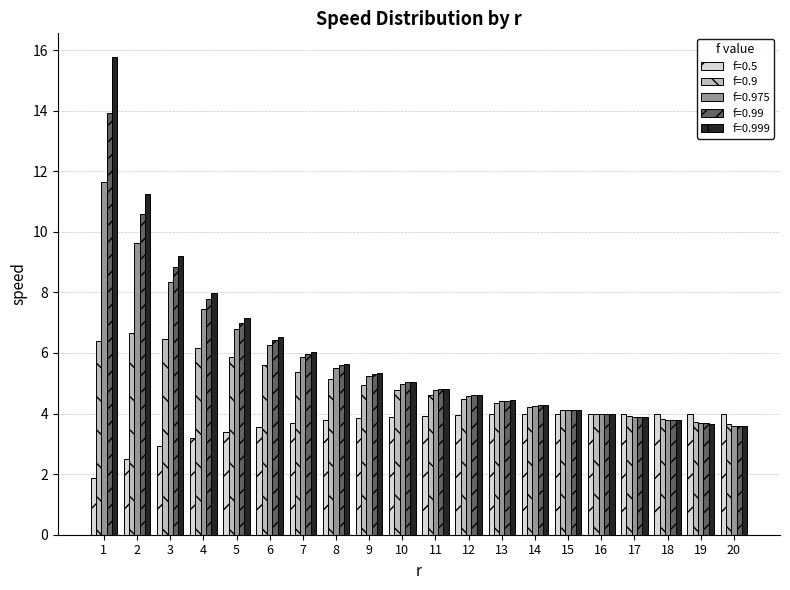

Read the f=0.975 value at 16.

4.0